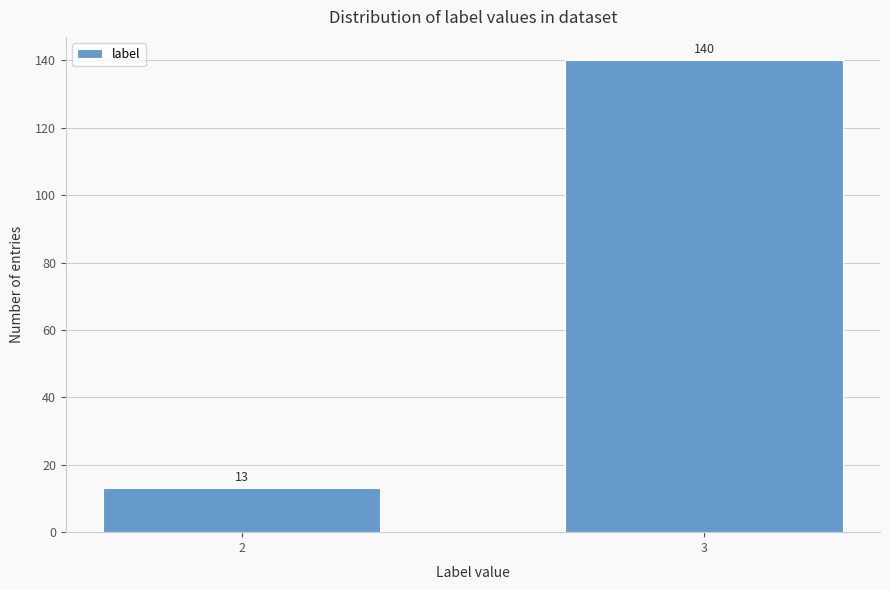

Reading left to right, what are all the values shown in this chart?

13	140